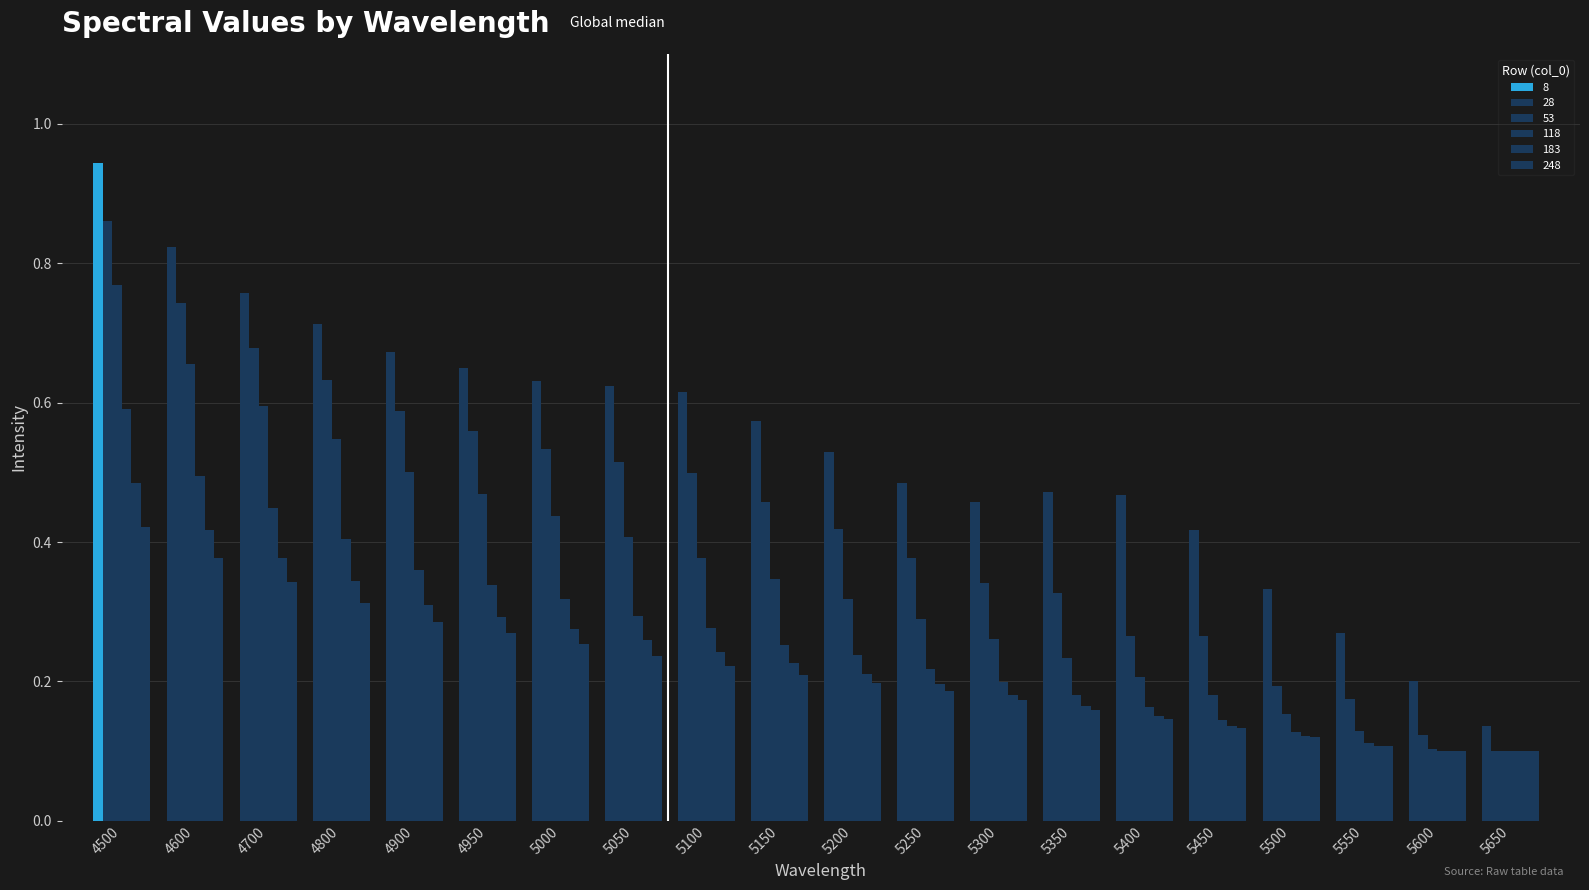

Where is 183 nearest to the value 0?

5600